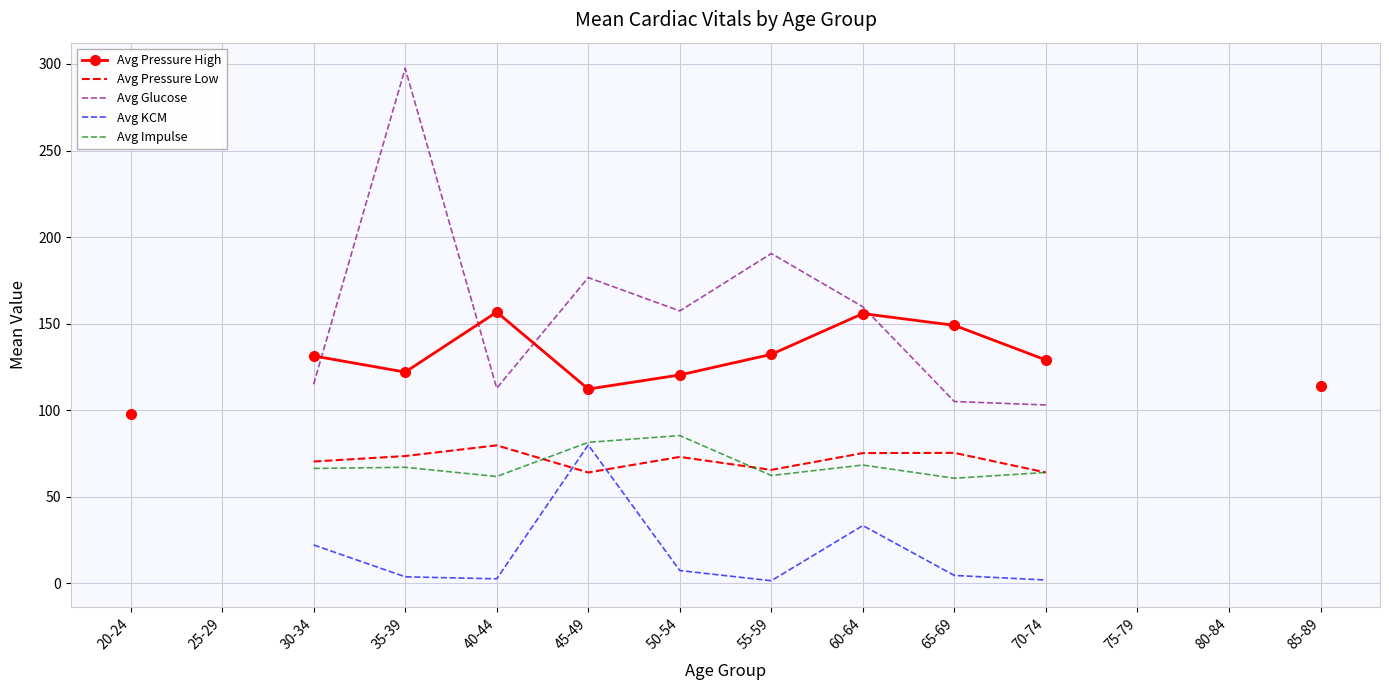

True or false: Avg Pressure High and Avg Pressure Low cross at least once.

False